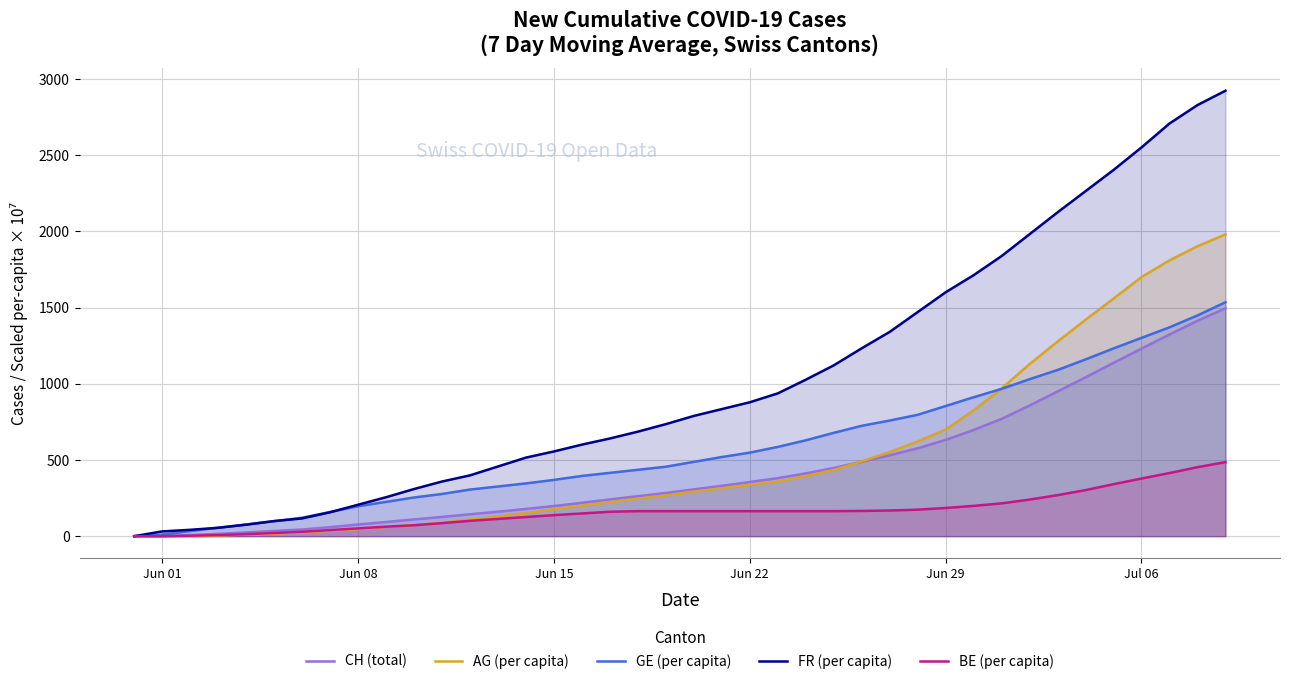

What is the greatest value displayed?

2922.5